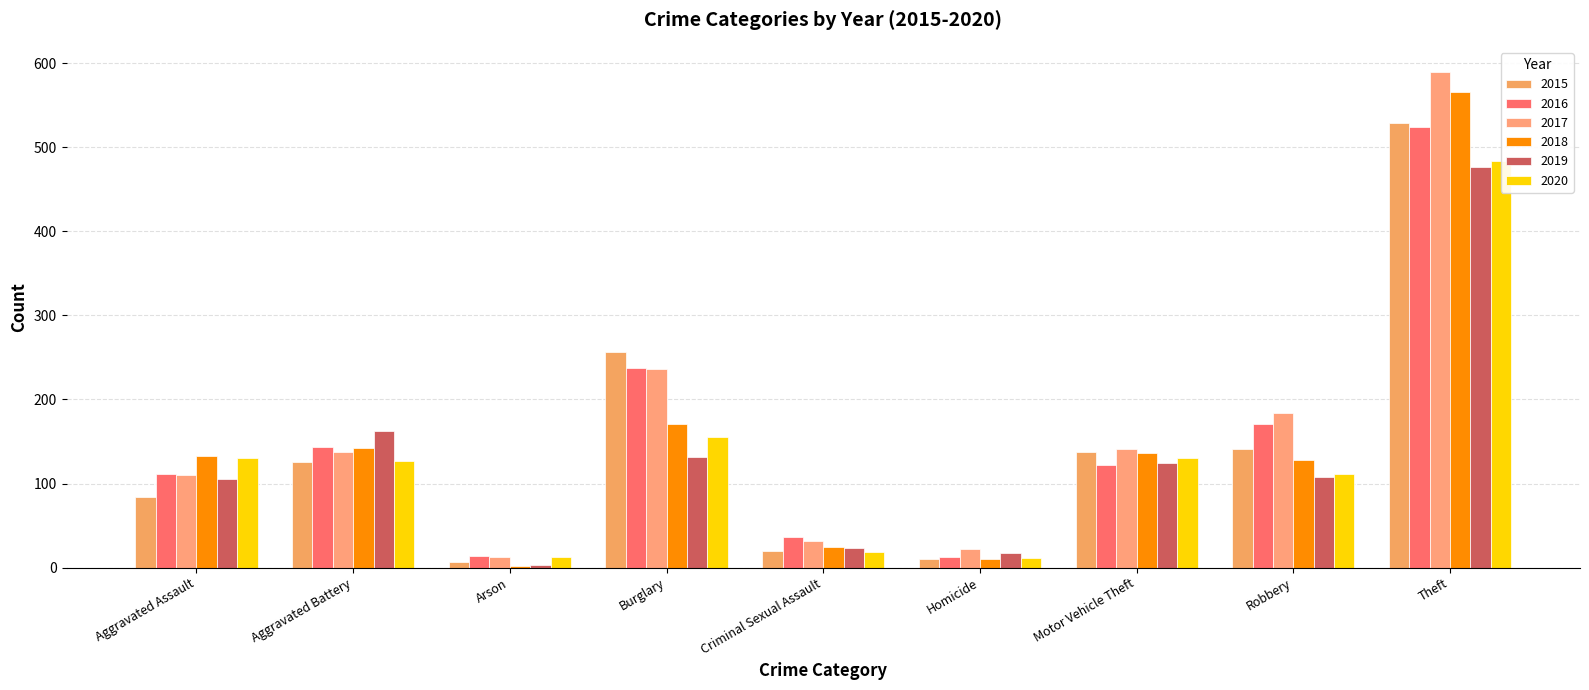

What is the label of the 7th bar from the right?

Arson